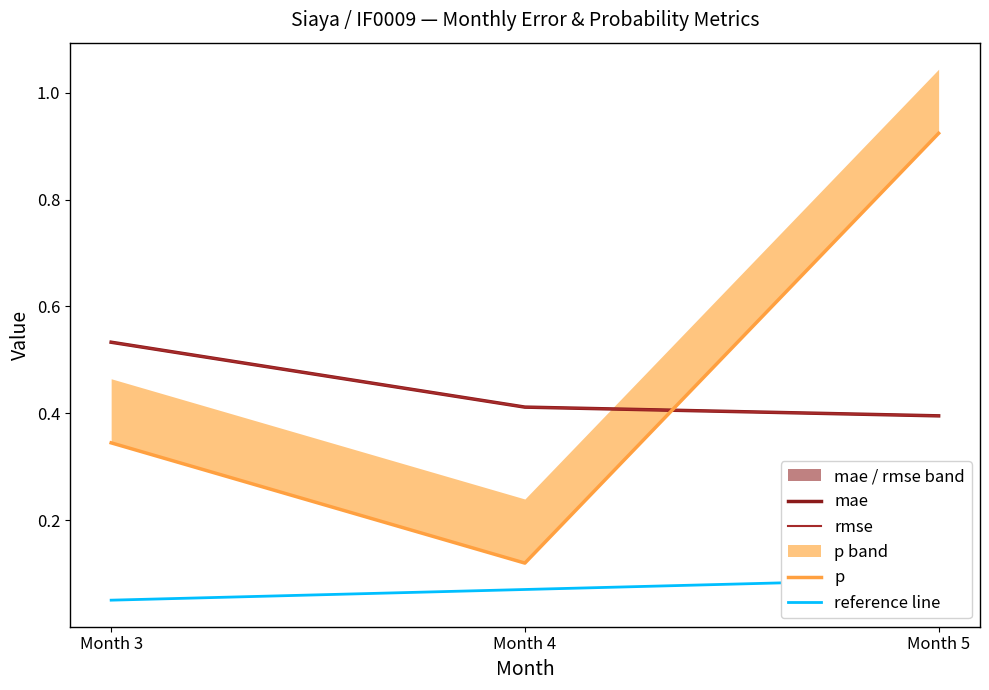

Which has a higher value, Month 5 or Month 3?

Month 3